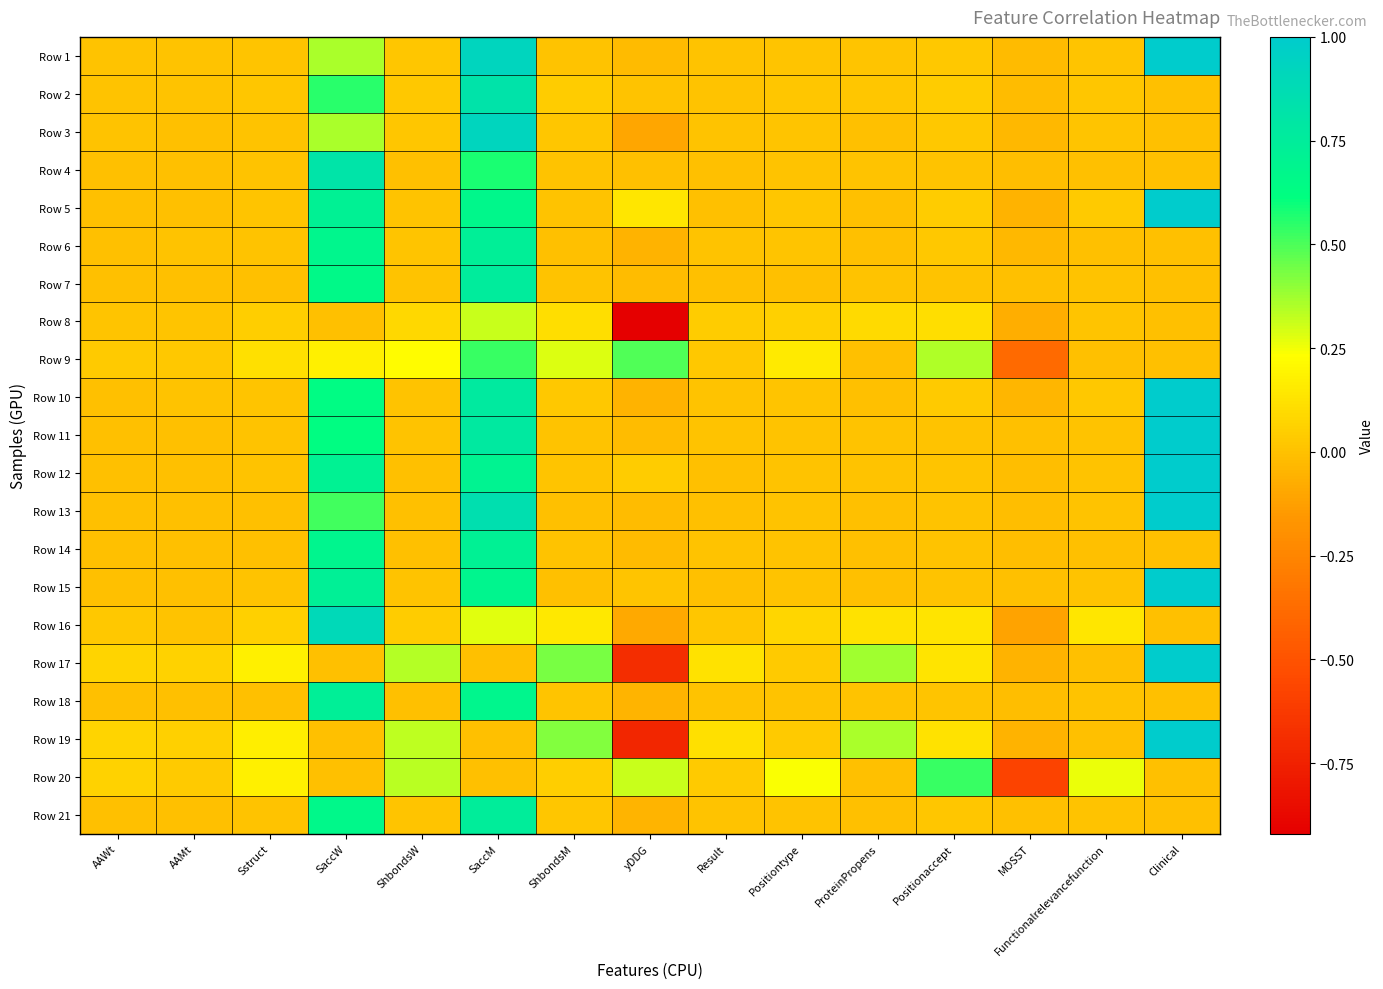

What is the difference between the highest and lowest values at AAMt?

0.1